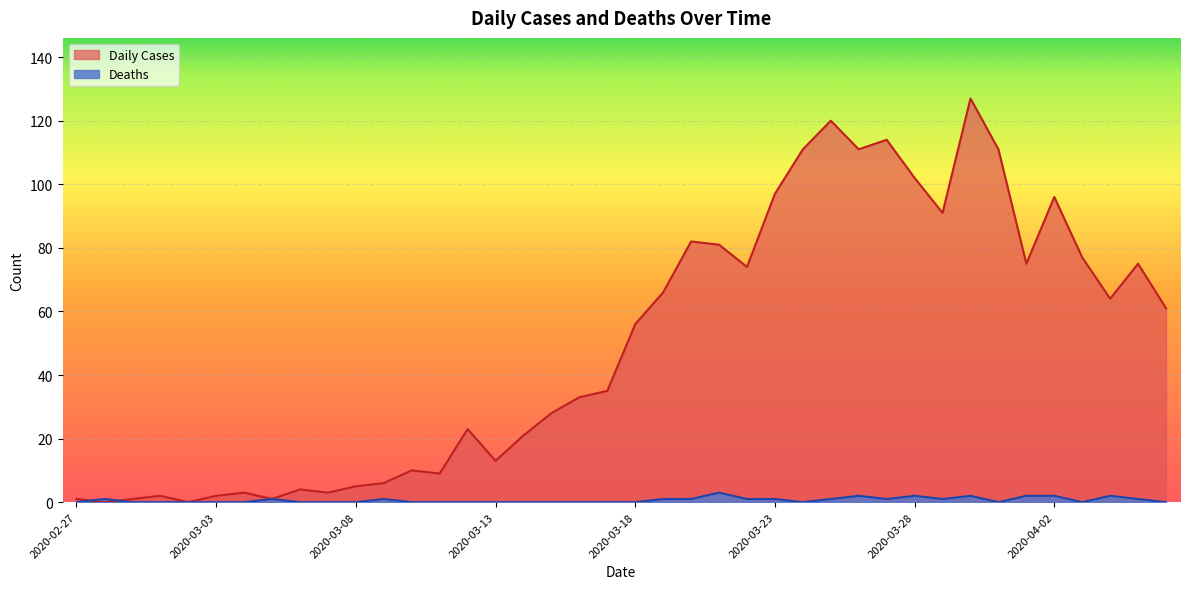

How many values in Deaths are above zero?

18